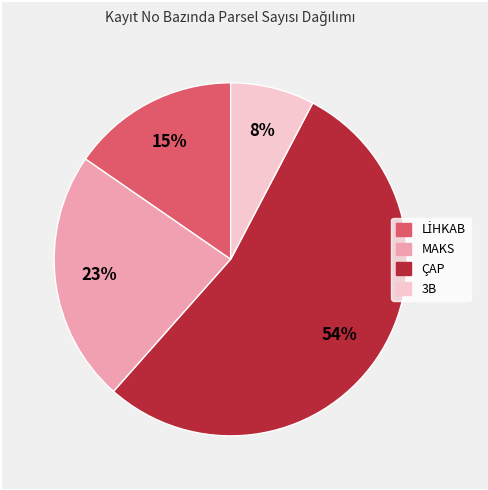

To the nearest percent, what is the difference between the largest and smallest slice percentages?

46%